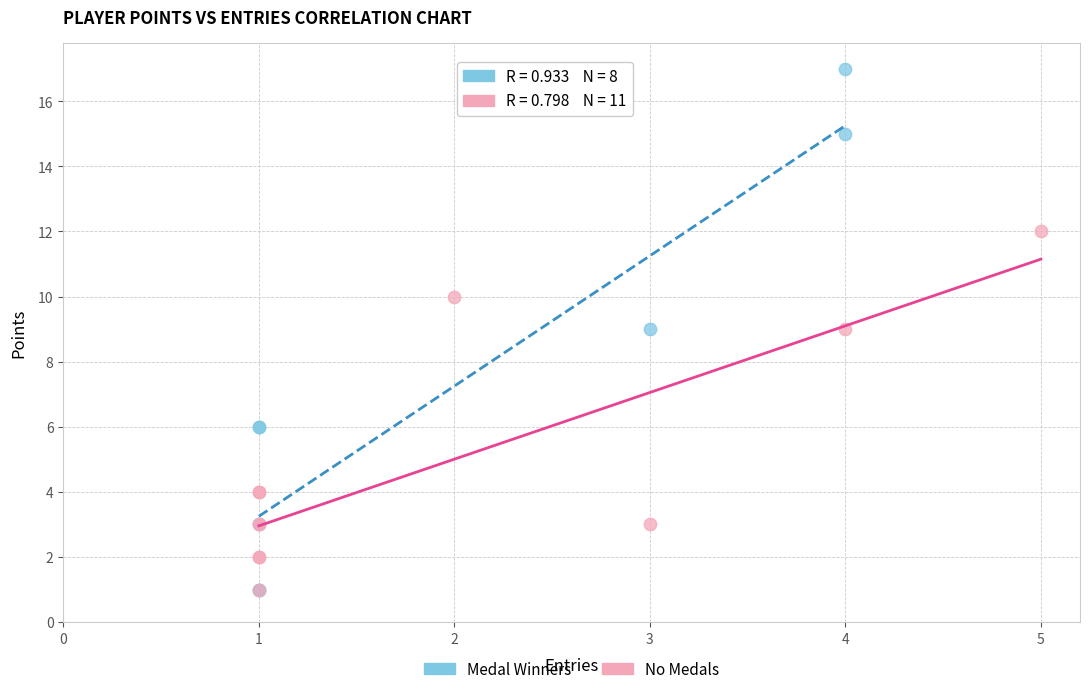

What are all the series names shown in the legend?

Medal Winners, No Medals